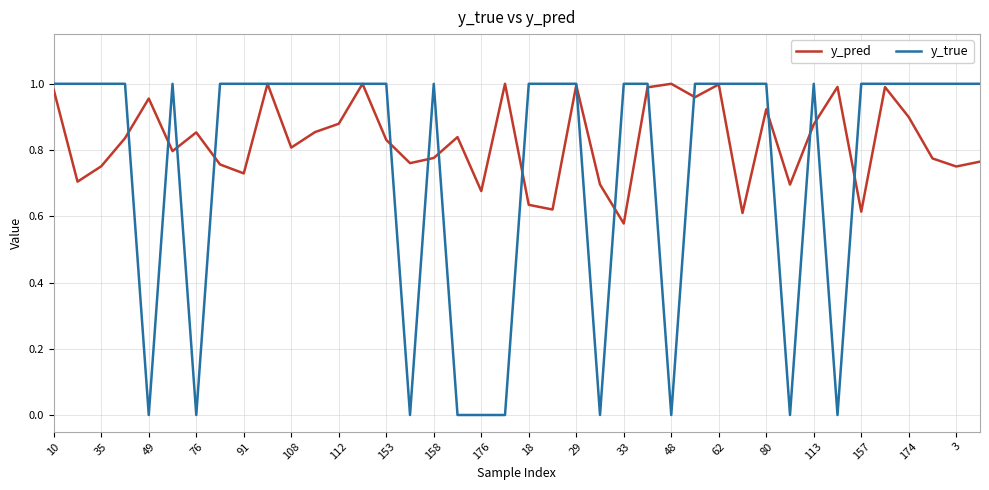

Which series has the widest spread of values?

y_true